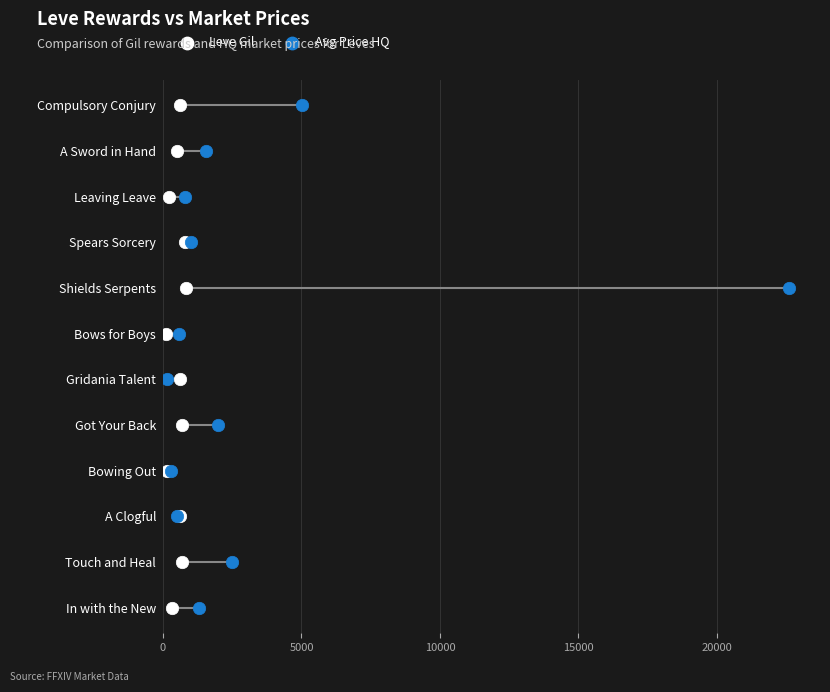

Which series reaches the maximum Y coordinate?

Leve Gil